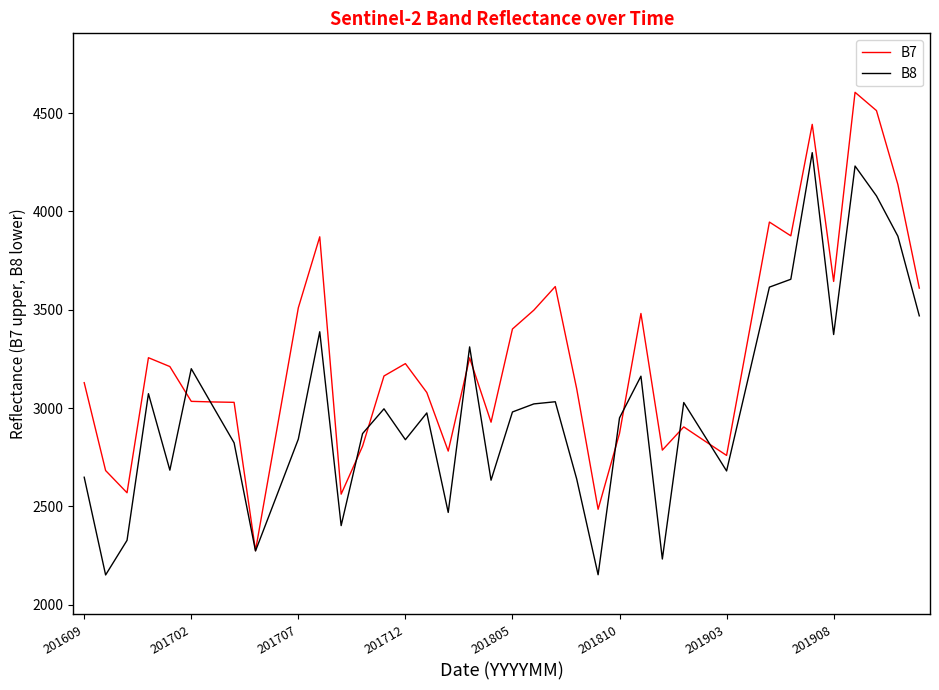

What is the maximum value for B7?

4606